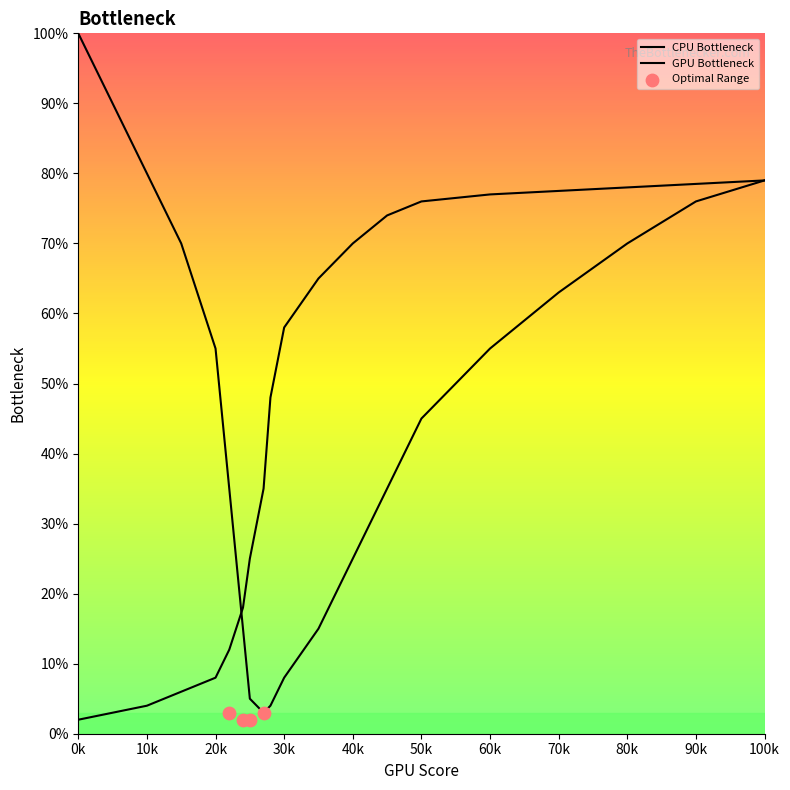

Which series has the largest total across all categories?

CPU Bottleneck